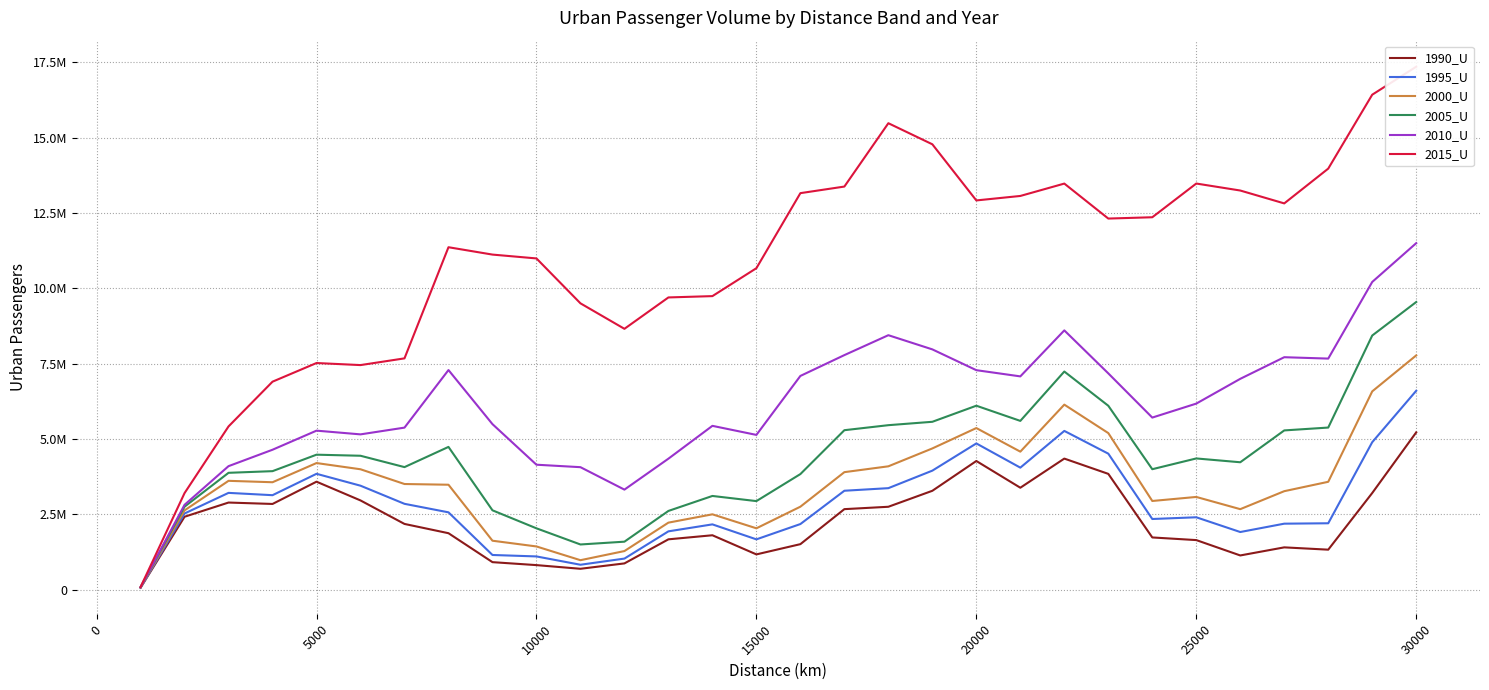

In 1990_U, how many points are lower than both neighbors (excluding endpoints)?

6